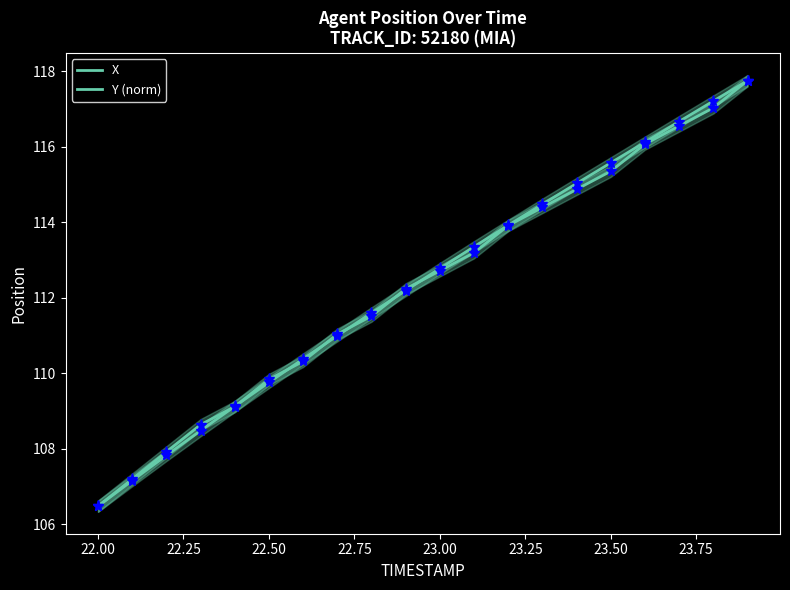

What is the highest value of the X series?

117.7